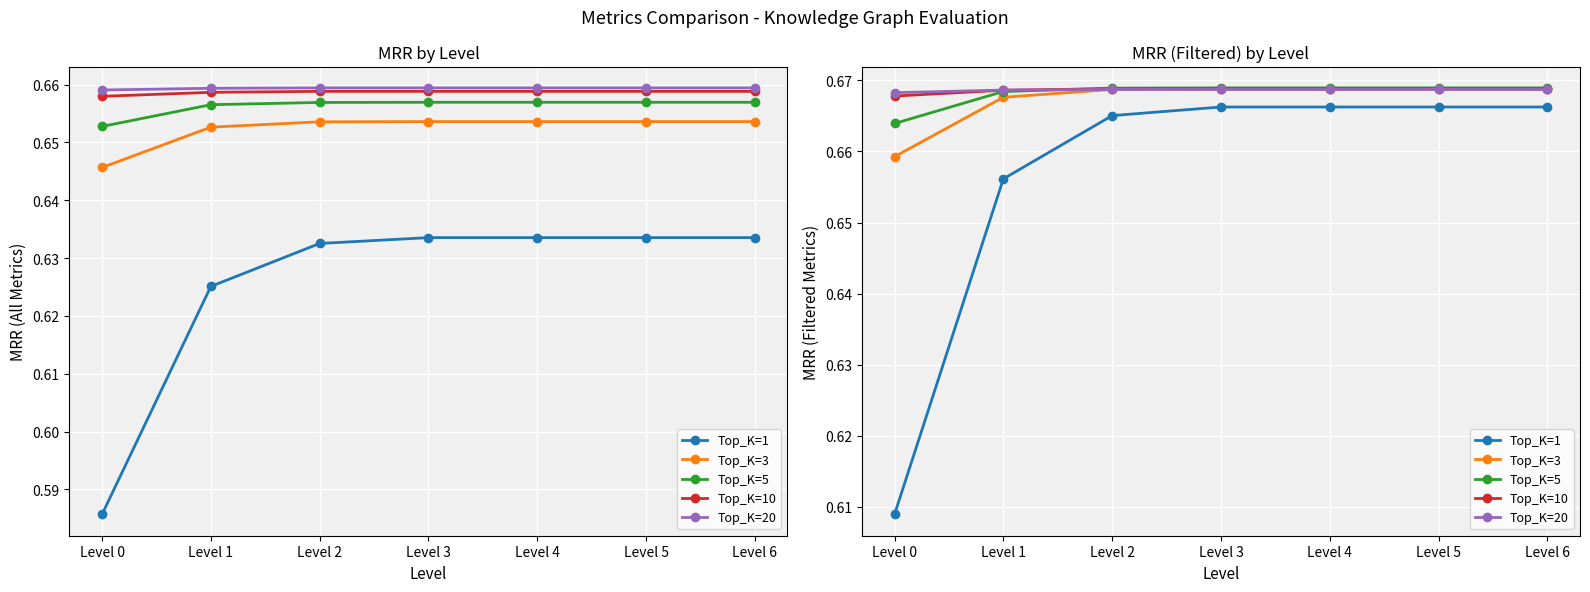

Which series has the largest range (max minus min)?

Top_K=1